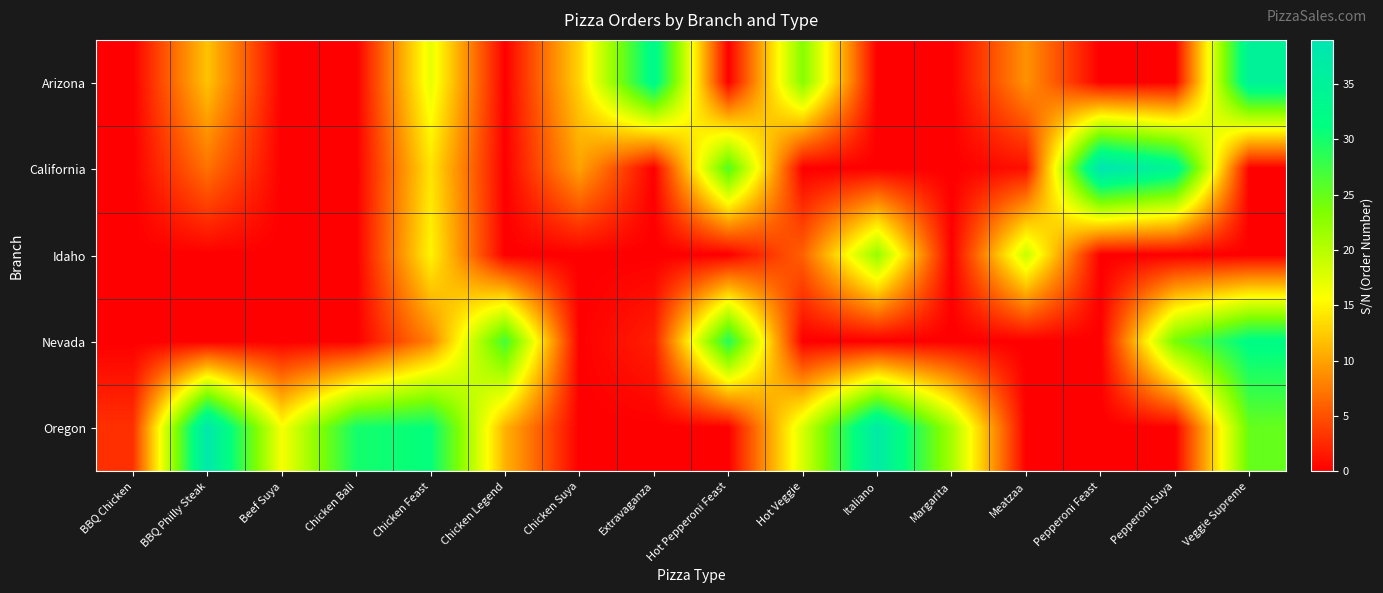

Rank the series at Pepperoni Feast from highest to lowest value.

California, Arizona, Idaho, Nevada, Oregon